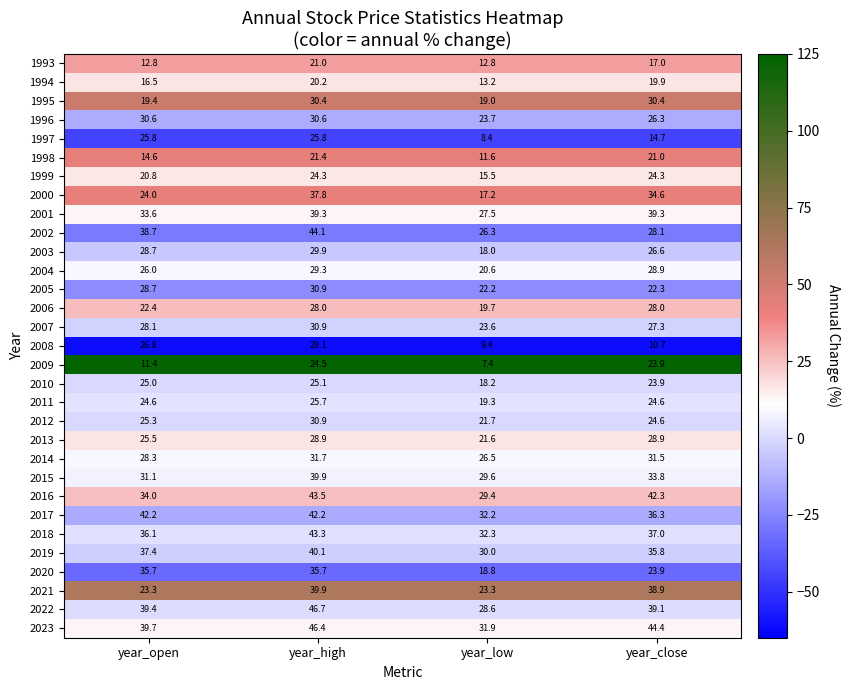

What is the greatest value displayed?

46.7